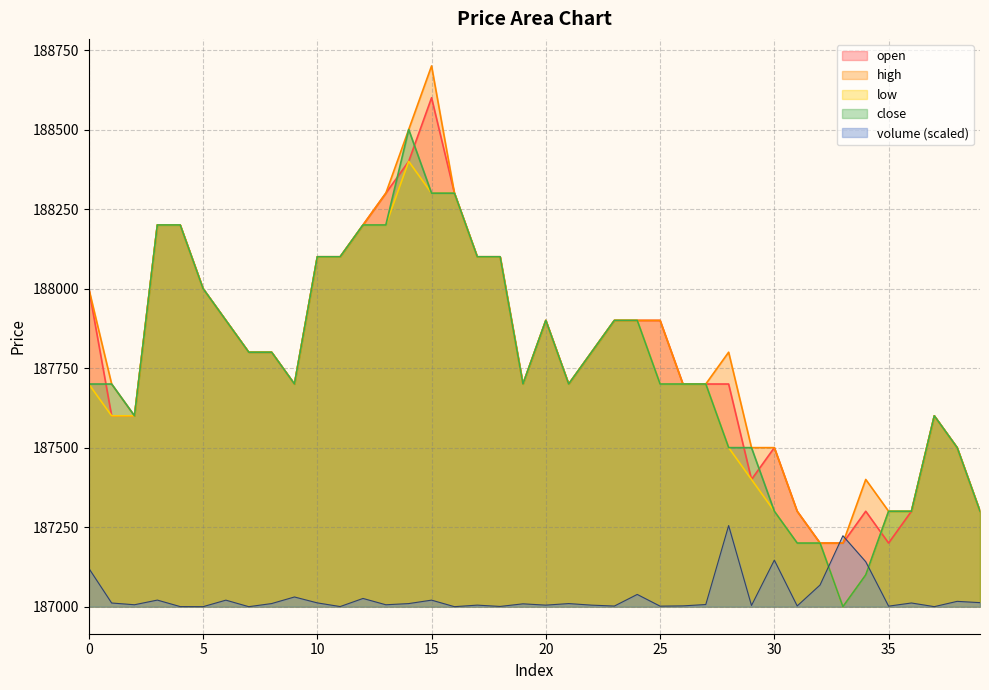

At which category does low reach its first local valley?

9